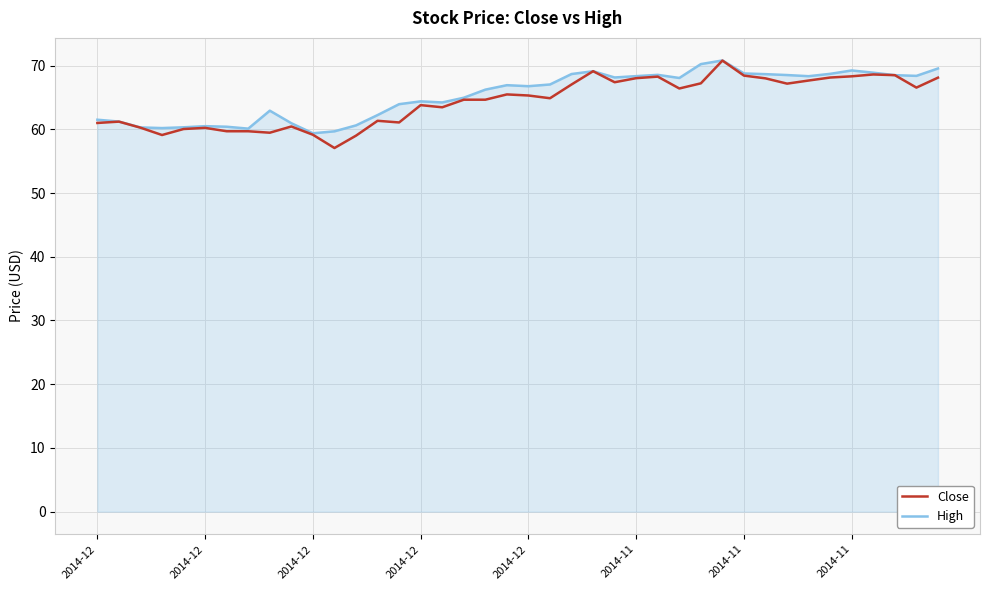

Which series has the largest total across all categories?

High